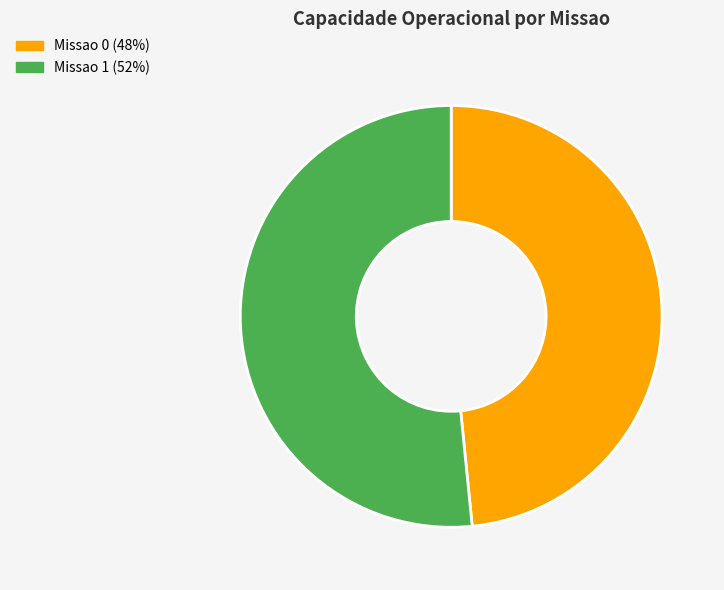

How many slices are in this pie chart?

2